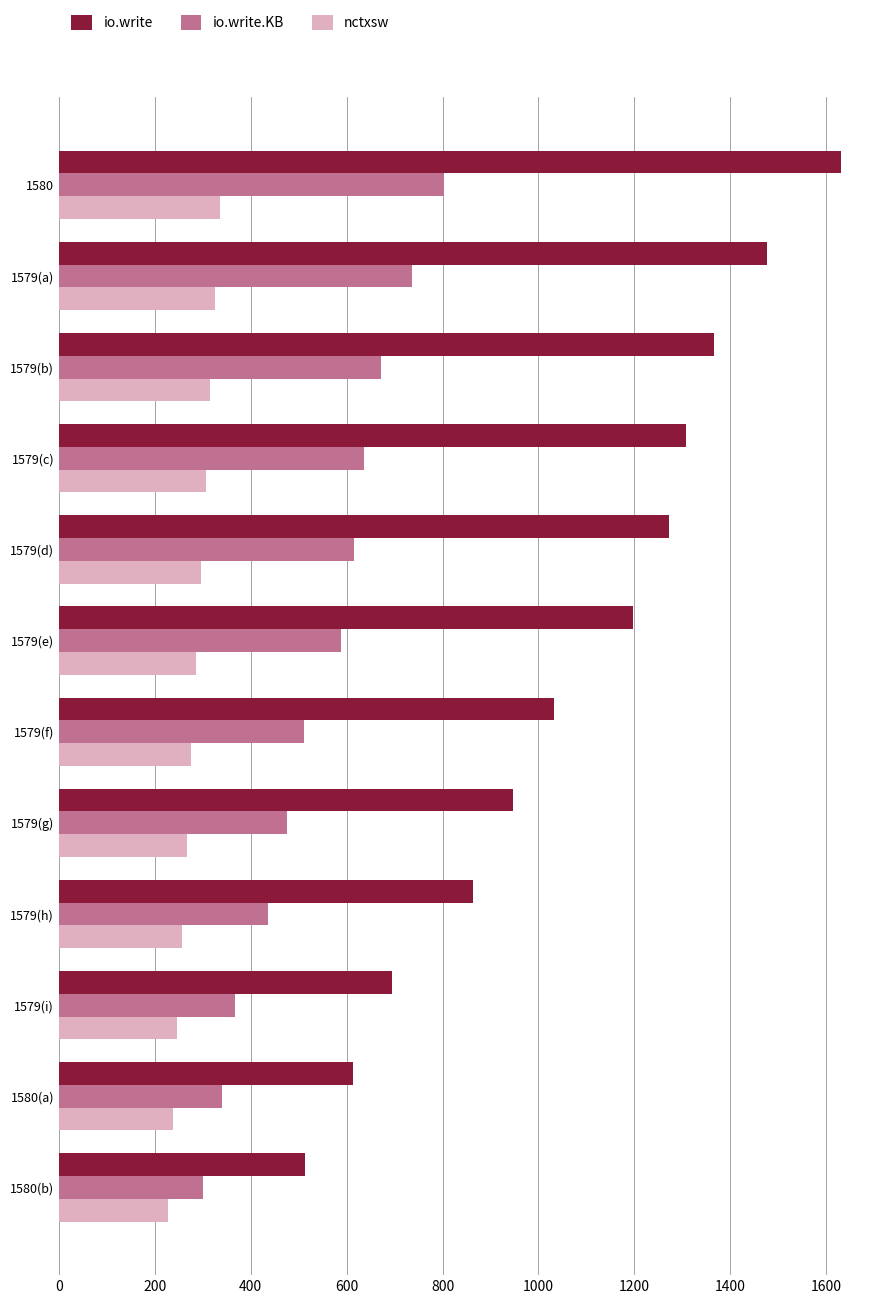

At 1579(a), list the series in order from smallest to largest.

nctxsw, io.write.KB, io.write